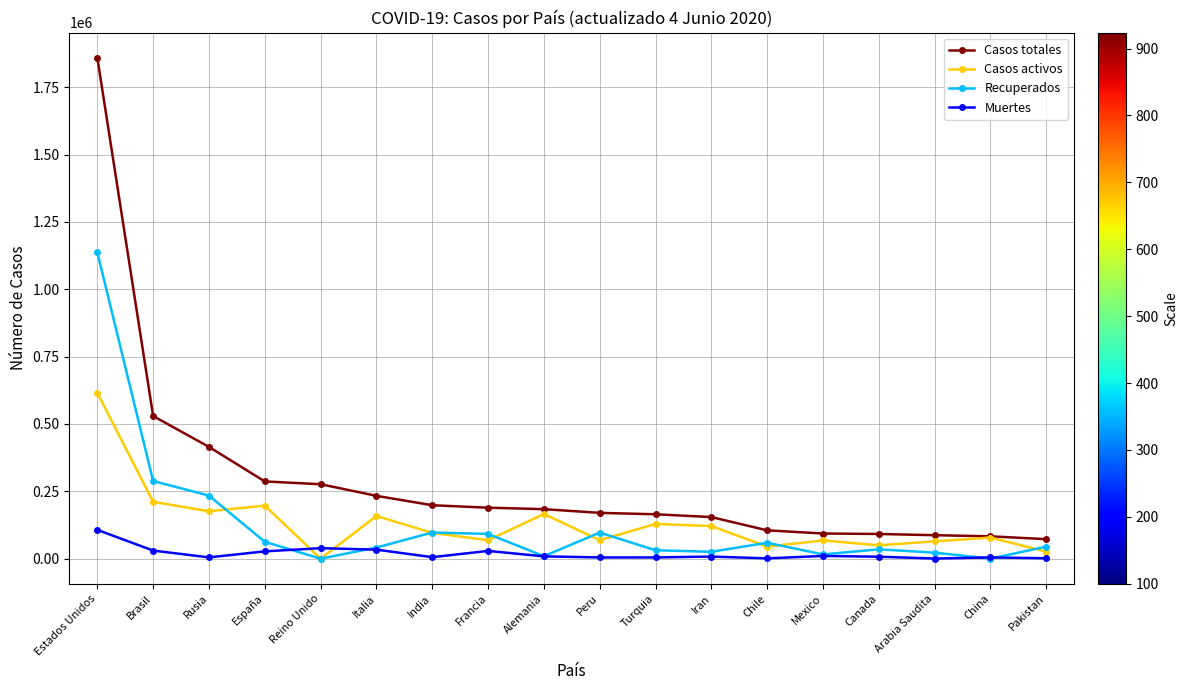

At Pakistan, list the series in order from smallest to largest.

Muertes, Casos activos, Recuperados, Casos totales